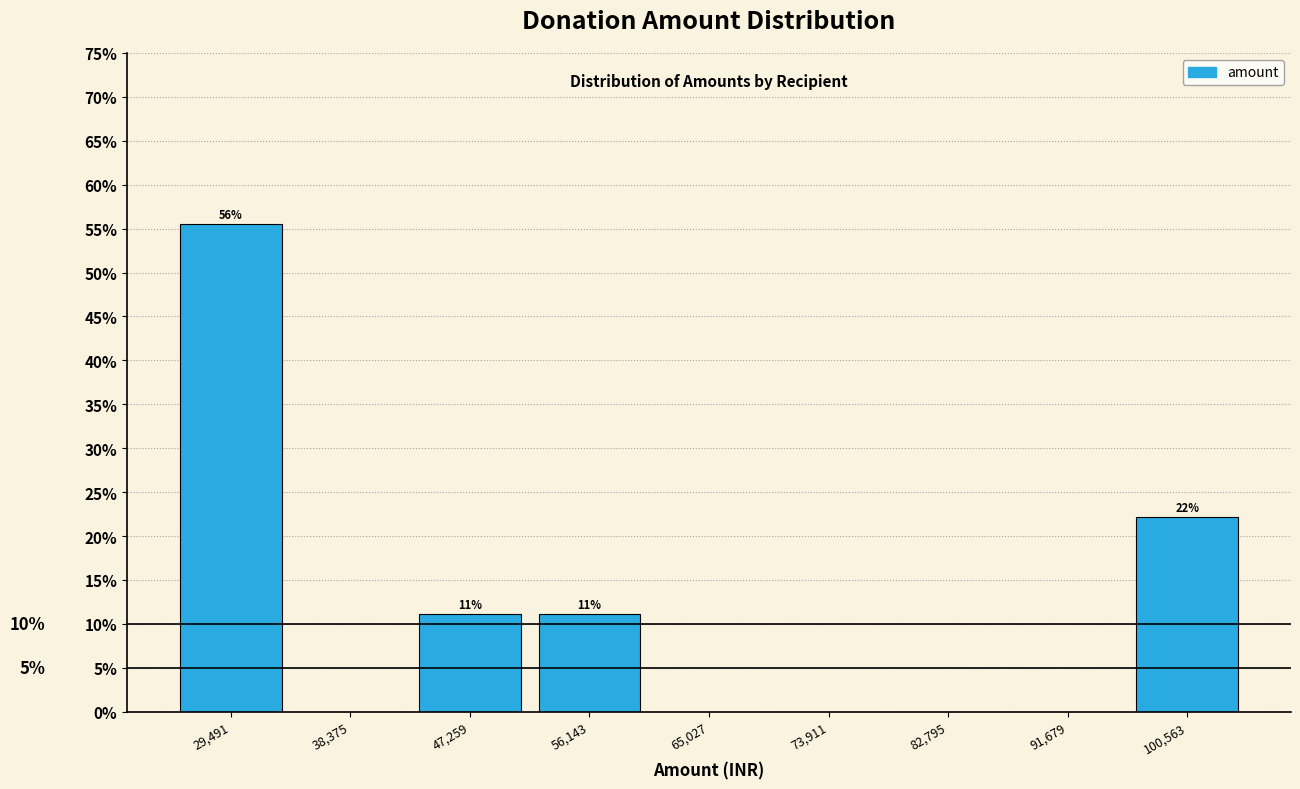

Over which range of the x-axis is the bar tallest?

25000 to 34000